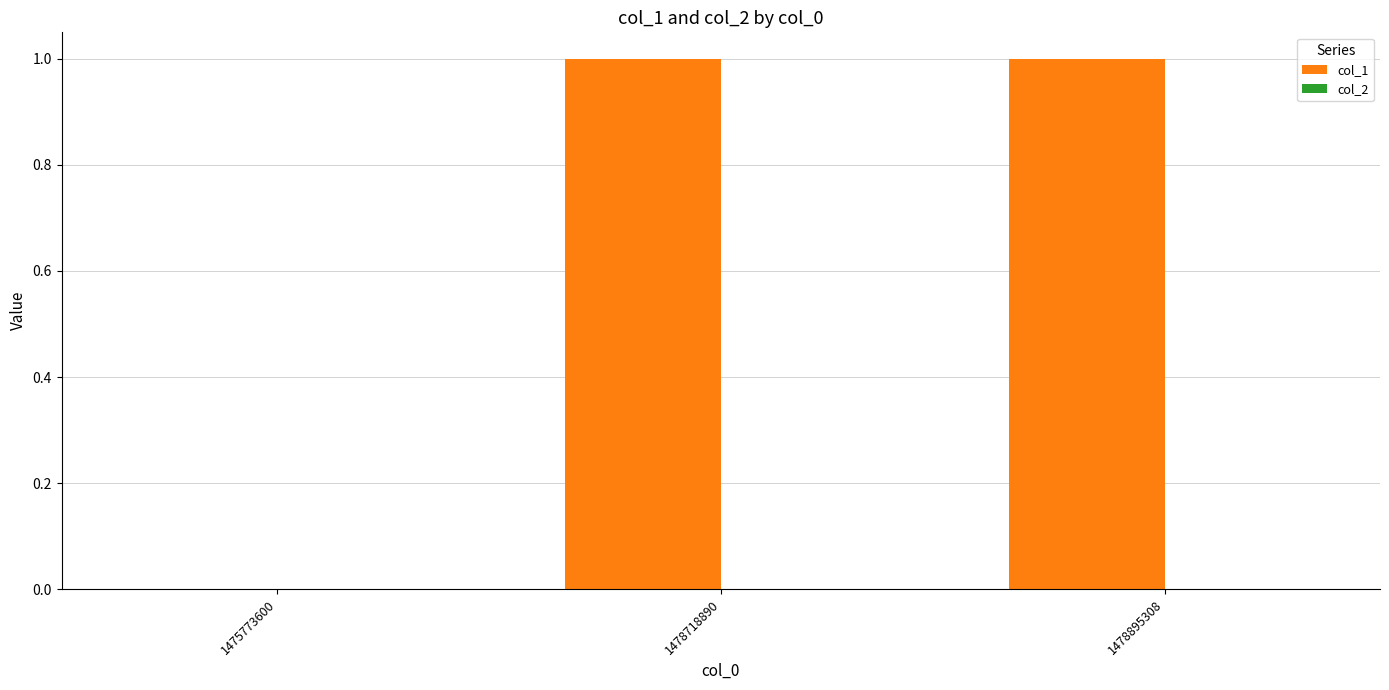

Approximately how many times larger is the value at 1478895308 compared to 1478718890?

1.0